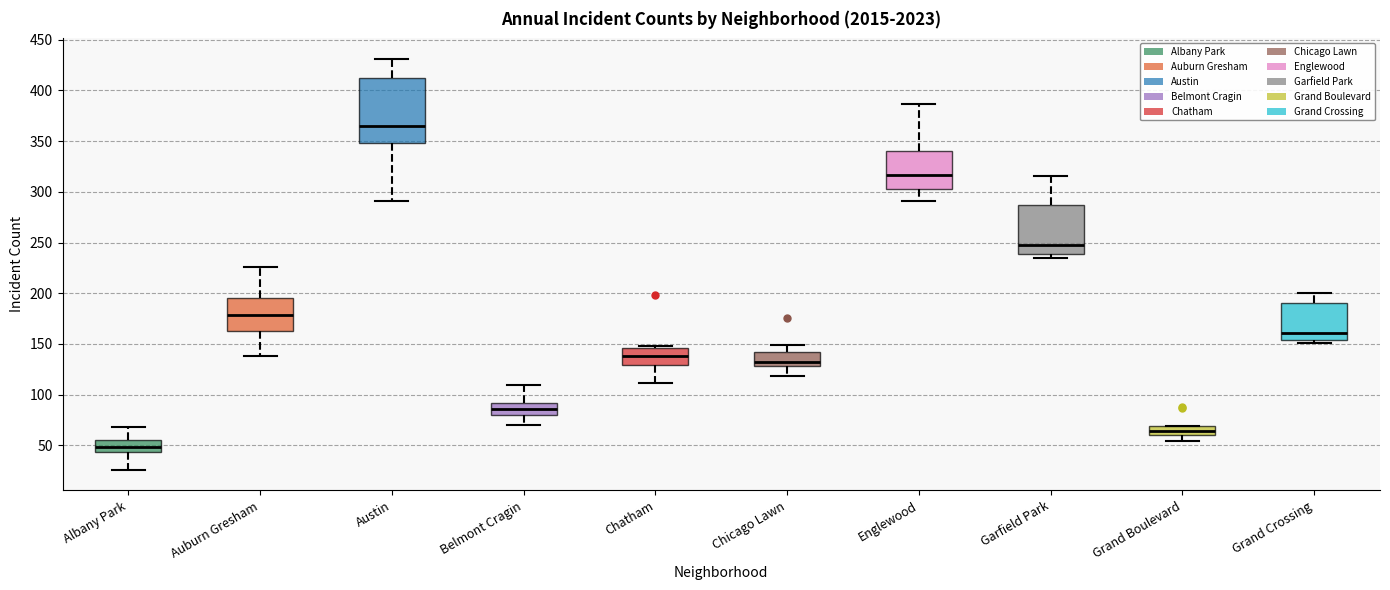

Where is the lower edge of the box for Grand Crossing on the y-axis? The values are not printed on the chart, so give them approximately, as read against the axis.

155